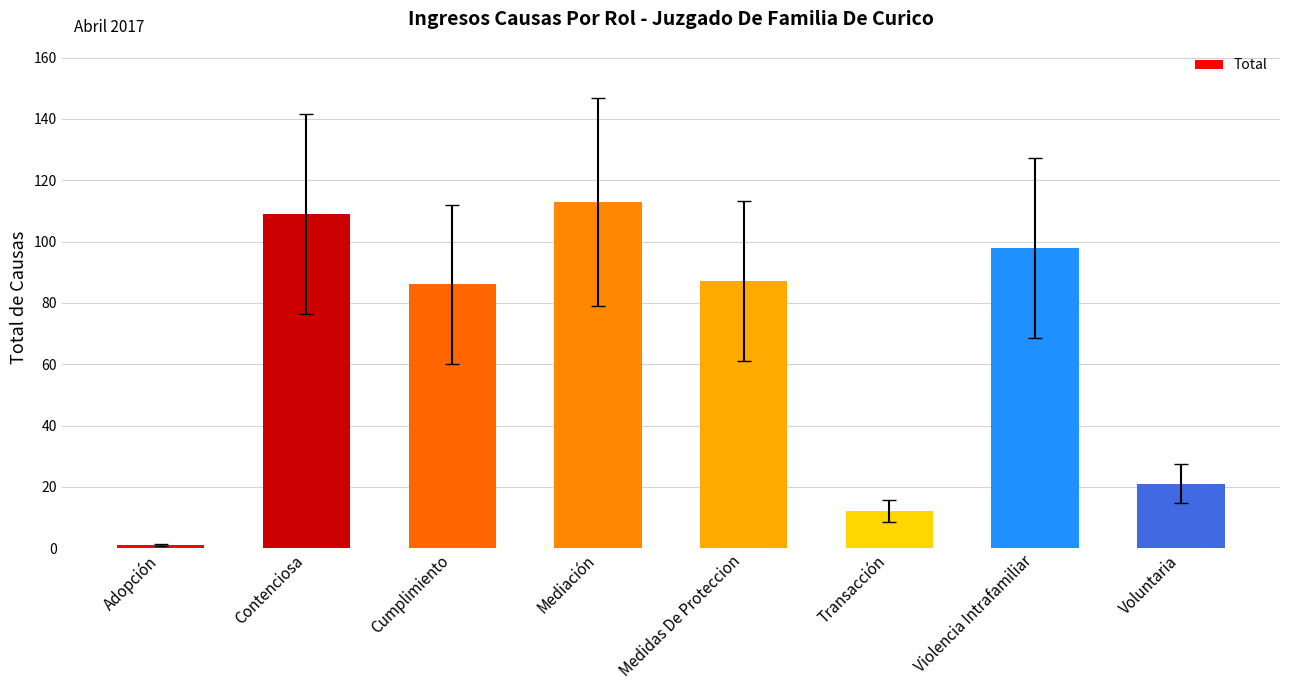

True or false: the data shows 86 at Cumplimiento.

True